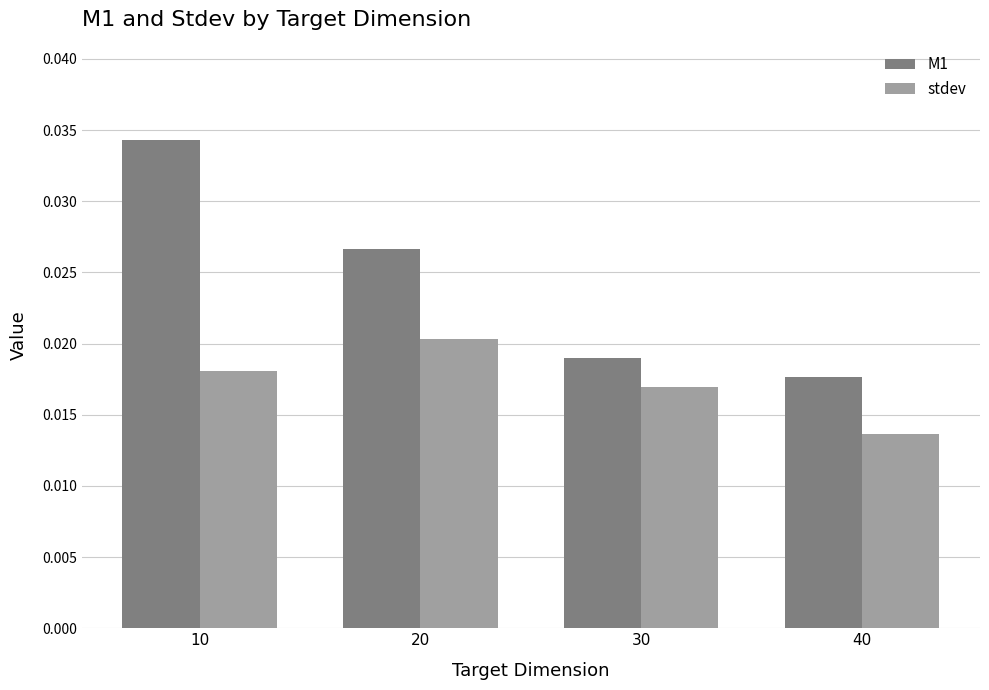

How many bars are there in each group?

2